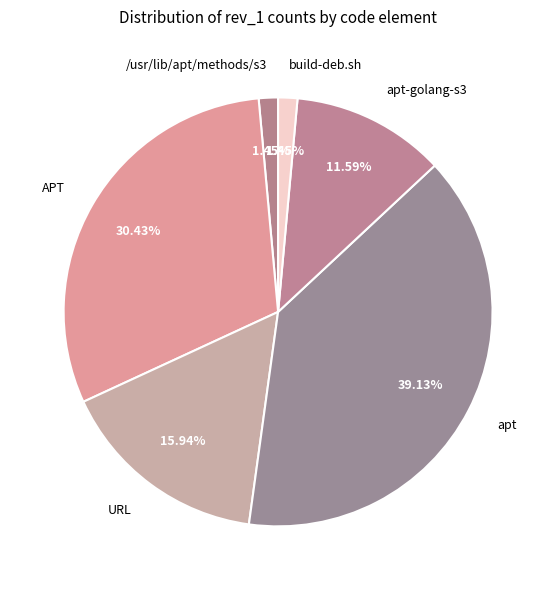

To the nearest percent, what is the average slice percentage?

17%